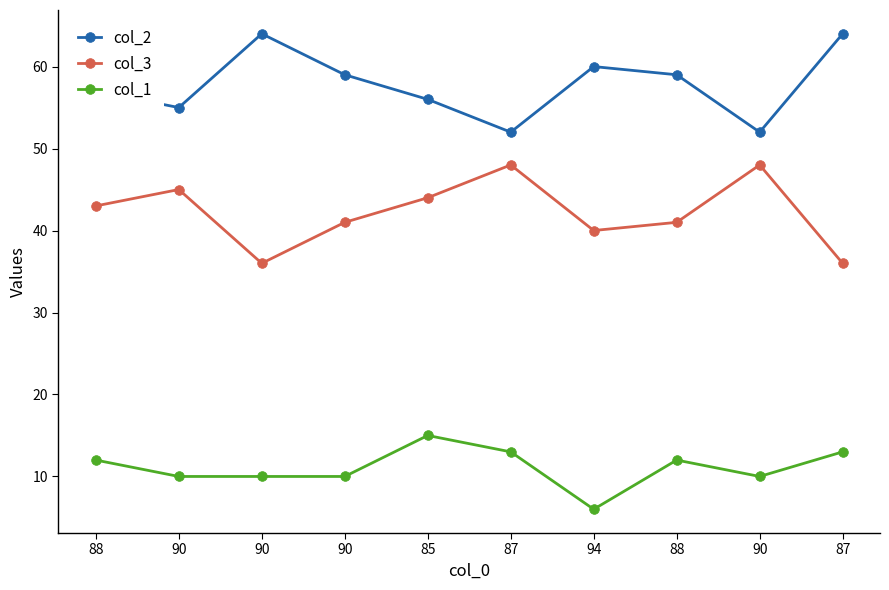

What is the approximate value of col_1 at 90?

10